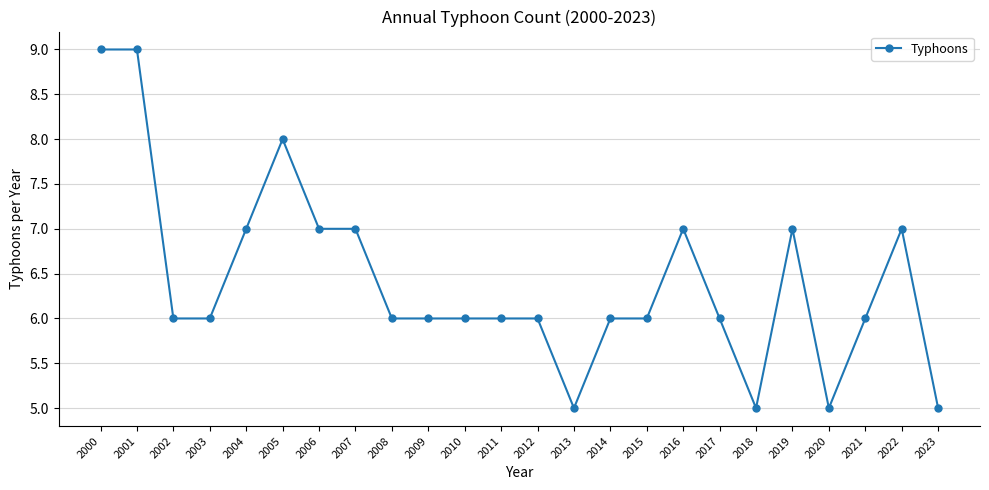

Reading right to left, extract all data points from this chart.

2023=5	2022=7	2021=6	2020=5	2019=7	2018=5	2017=6	2016=7	2015=6	2014=6	2013=5	2012=6	2011=6	2010=6	2009=6	2008=6	2007=7	2006=7	2005=8	2004=7	2003=6	2002=6	2001=9	2000=9